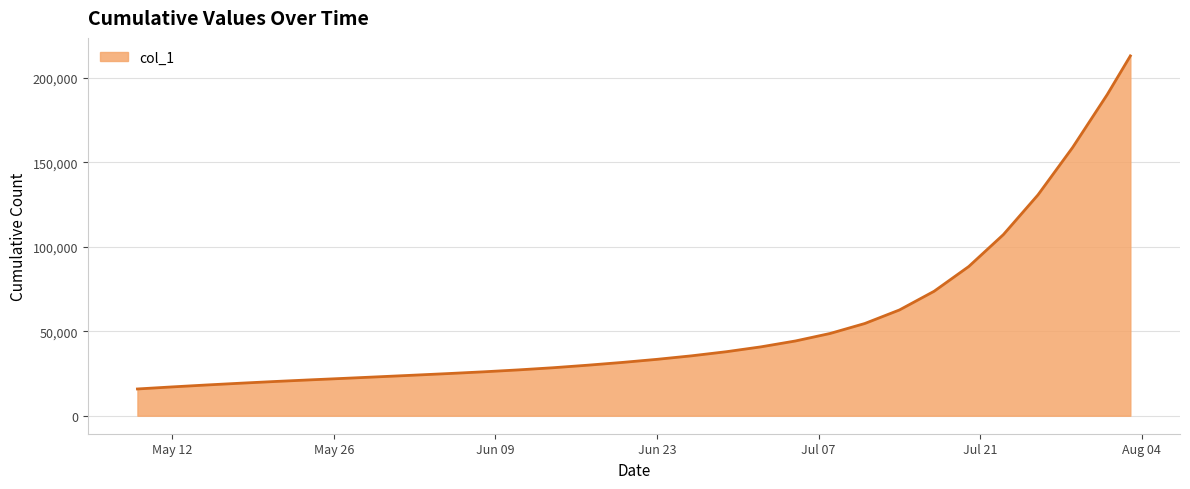

What is the difference between the second highest and minimum values?

174294.9